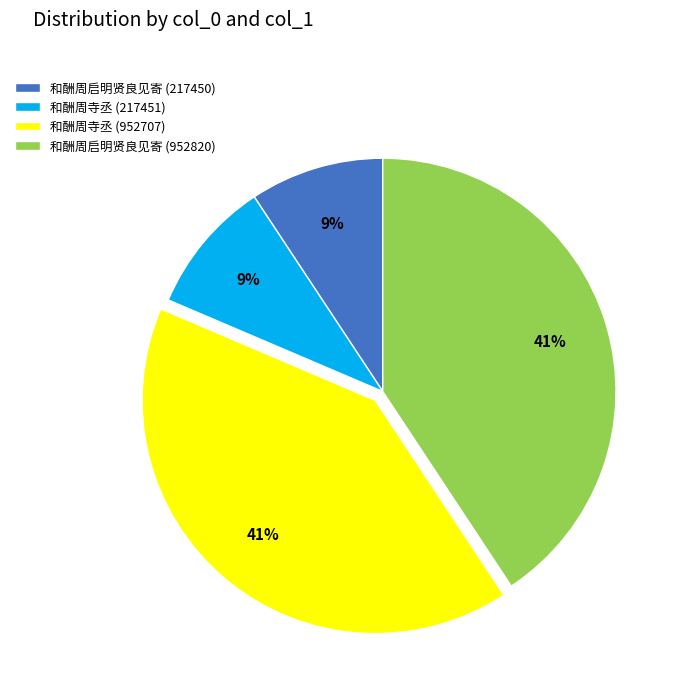

Is there a majority slice in this chart?

No